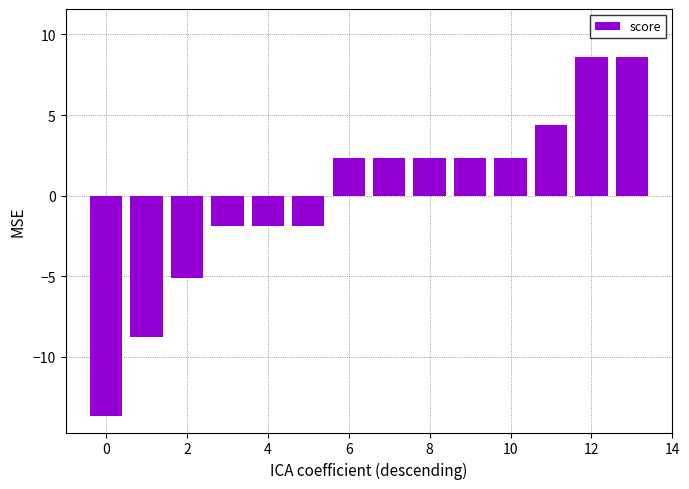

What is the value of the 1st bar from the left?

-13.7